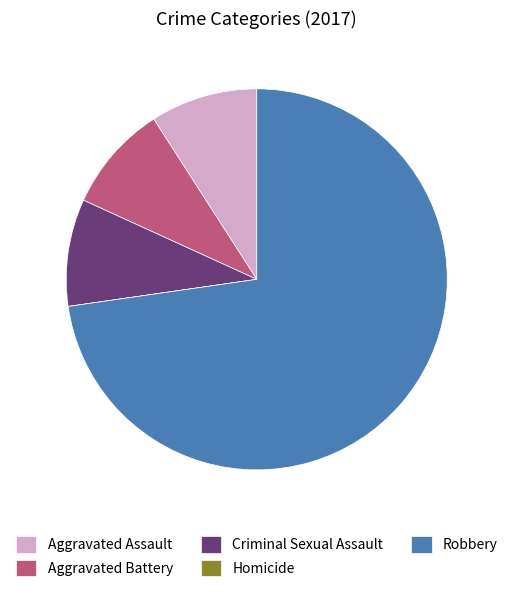

What is the largest slice in the pie chart?

Robbery